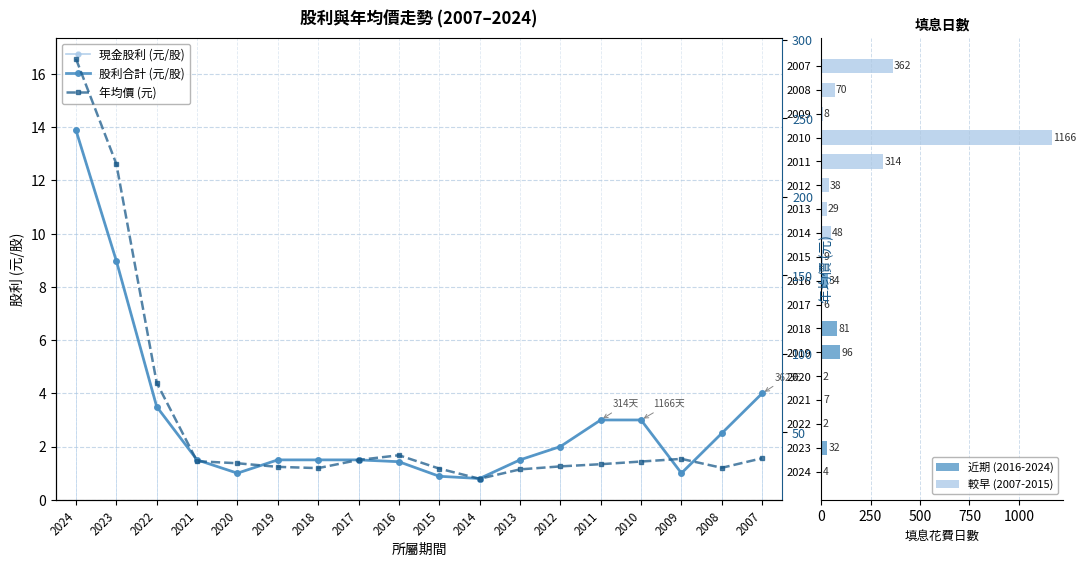

Reading left to right, extract all data points from this chart.

現金股利合計: 2024=13.9	2023=9.0	2022=3.5	2021=1.5	2020=1.0	2019=1.5	2018=1.5	2017=1.5	2016=1.4	2015=0.9	2014=0.8	2013=1.5	2012=2.0	2011=3.0	2010=3.0	2009=1.0	2008=2.5	2007=4.0
股利合計: 2024=13.9	2023=9.0	2022=3.5	2021=1.5	2020=1.0	2019=1.5	2018=1.5	2017=1.5	2016=1.4	2015=0.9	2014=0.8	2013=1.5	2012=2.0	2011=3.0	2010=3.0	2009=1.0	2008=2.5	2007=4.0
年均價: 2024=288.0	2023=221.0	2022=81.5	2021=31.5	2020=30.2	2019=27.9	2018=27.1	2017=32.3	2016=35.3	2015=26.8	2014=20.3	2013=26.3	2012=28.2	2011=29.6	2010=31.3	2009=33.0	2008=27.3	2007=33.4